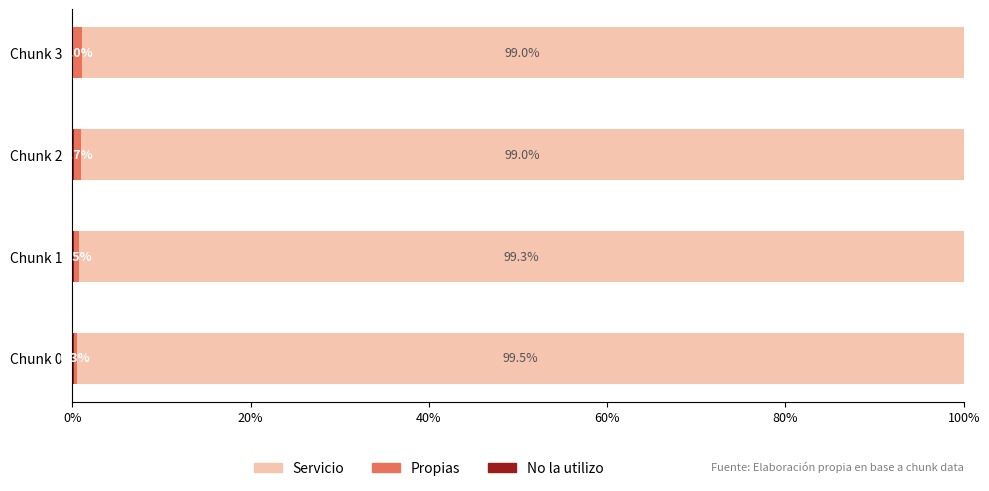

What is the total value across all series at Chunk 1?

100.0